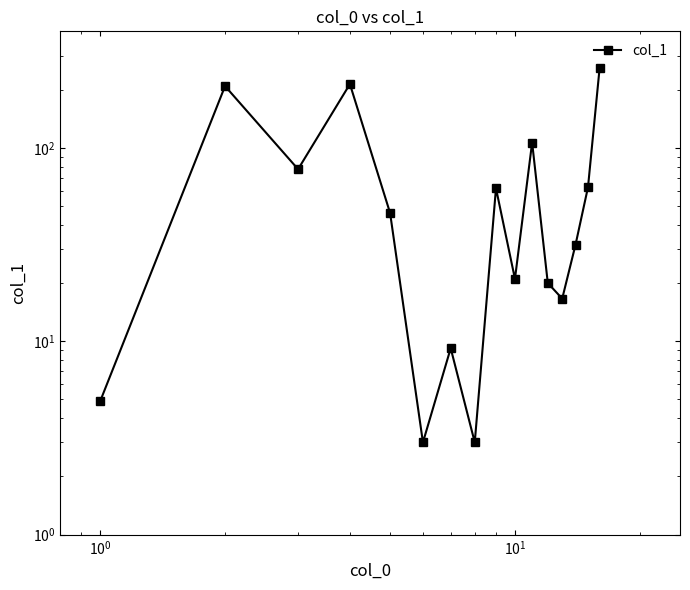

Is it true that the value at $\mathdefault{10^{2}}$ is 74.3?

False